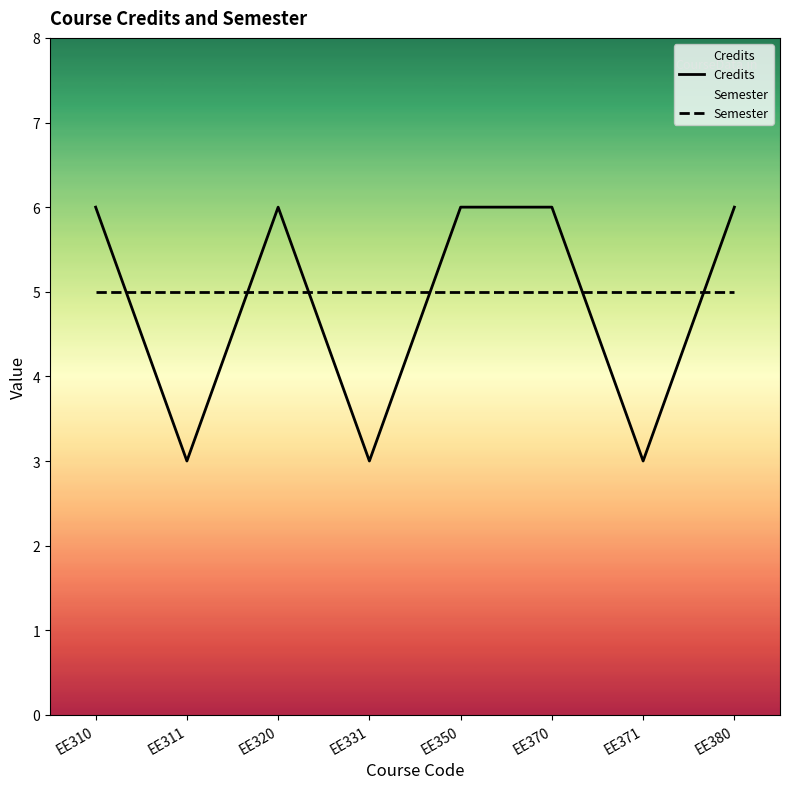

What is the minimum value for Semester?

5